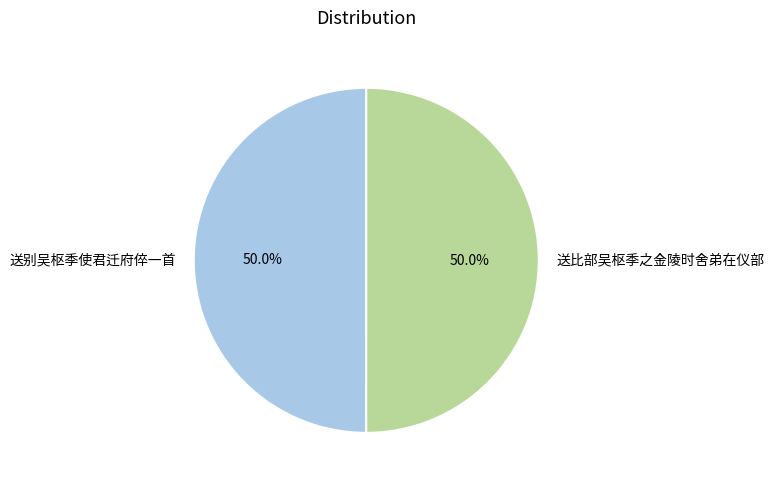

Approximately how many times larger is the value at 送比部吴枢季之金陵时舍弟在仪部 compared to 送别吴枢季使君迁府倅一首?

1.0